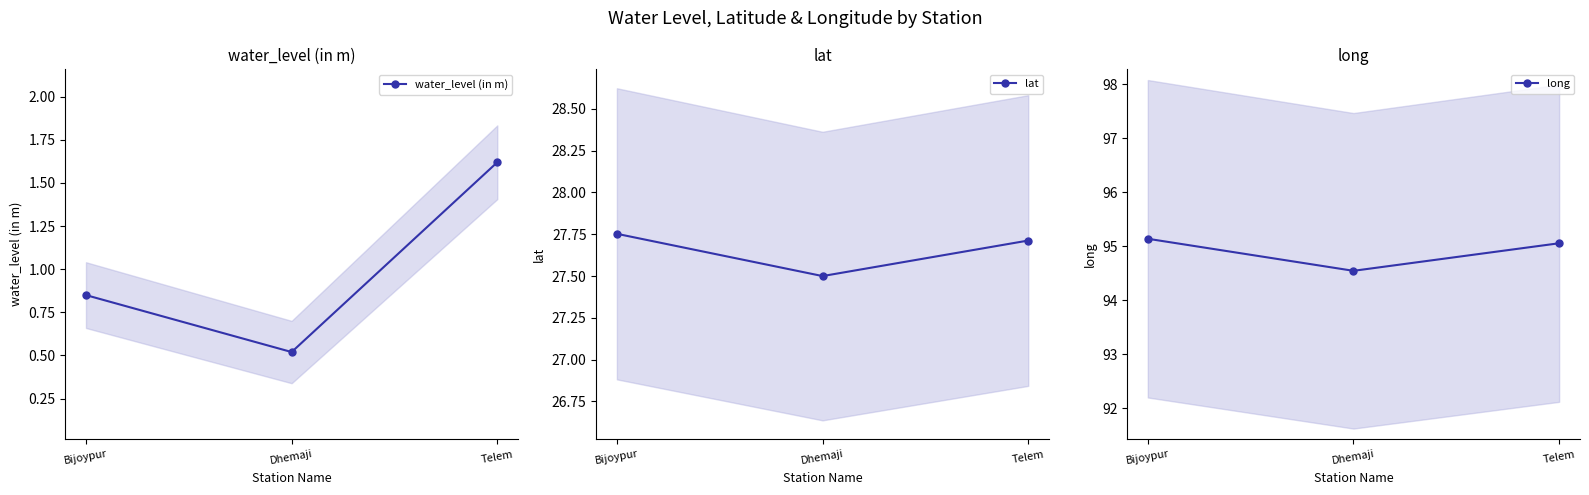

What is the spread (max minus min) of values at Telem?

93.4